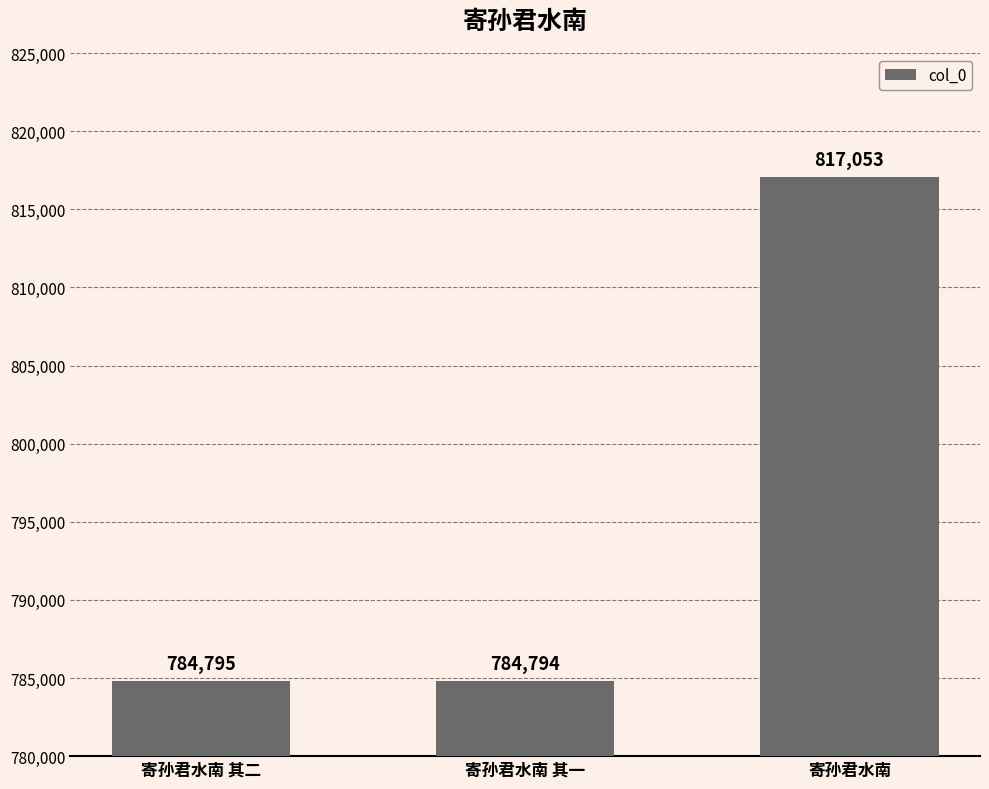

The value at 寄孙君水南 其二 is 1113785. True or false?

False